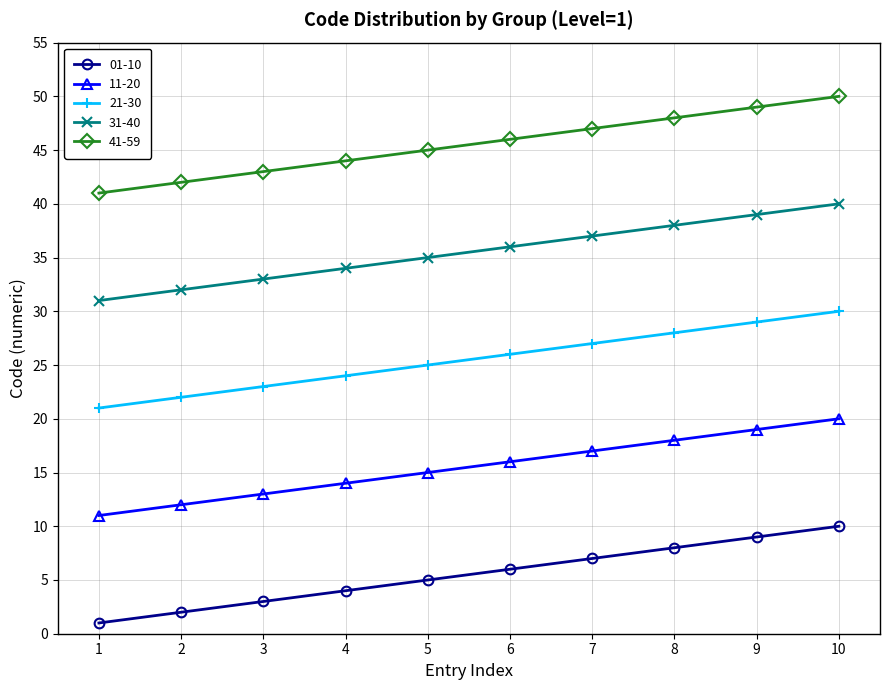

Reading right to left, extract all data points from this chart.

01-10: 10=10	9=9	8=8	7=7	6=6	5=5	4=4	3=3	2=2	1=1
11-20: 10=20	9=19	8=18	7=17	6=16	5=15	4=14	3=13	2=12	1=11
21-30: 10=30	9=29	8=28	7=27	6=26	5=25	4=24	3=23	2=22	1=21
31-40: 10=40	9=39	8=38	7=37	6=36	5=35	4=34	3=33	2=32	1=31
41-59: 10=50	9=49	8=48	7=47	6=46	5=45	4=44	3=43	2=42	1=41